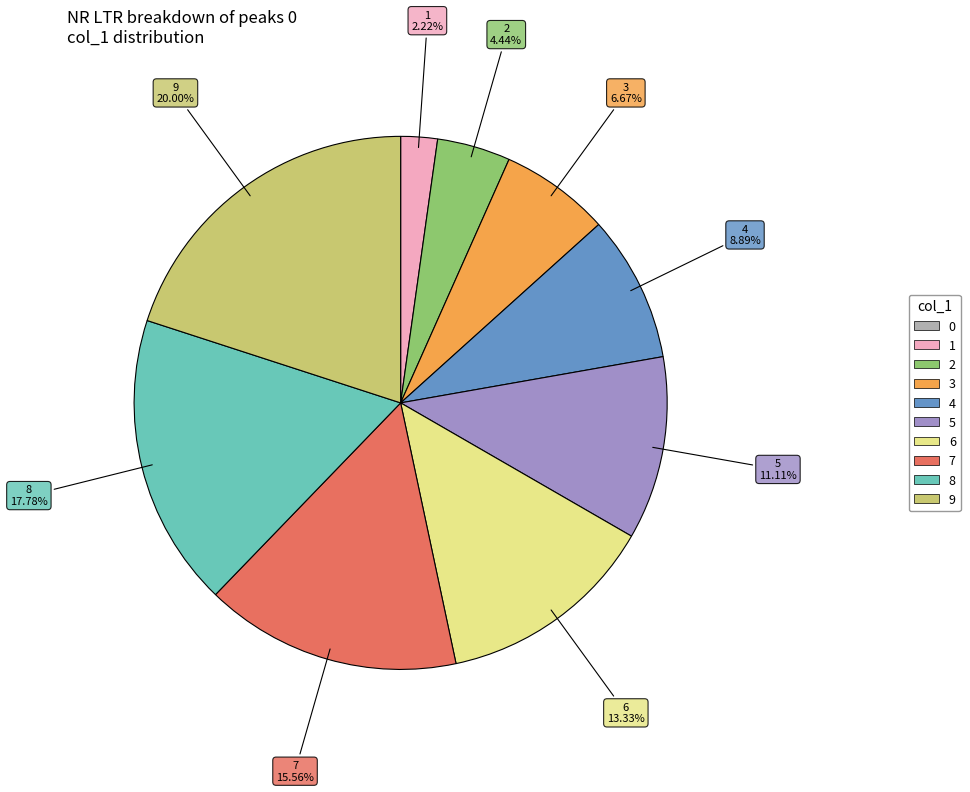

Is it true that 9 is 28% of the pie?

False